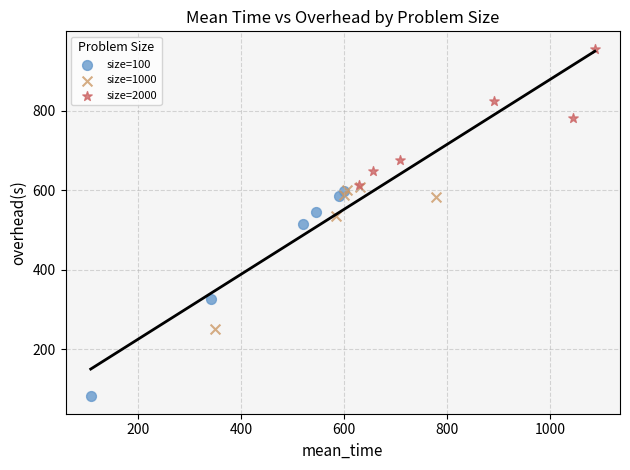

Which series has the widest spread of Y values?

size=100